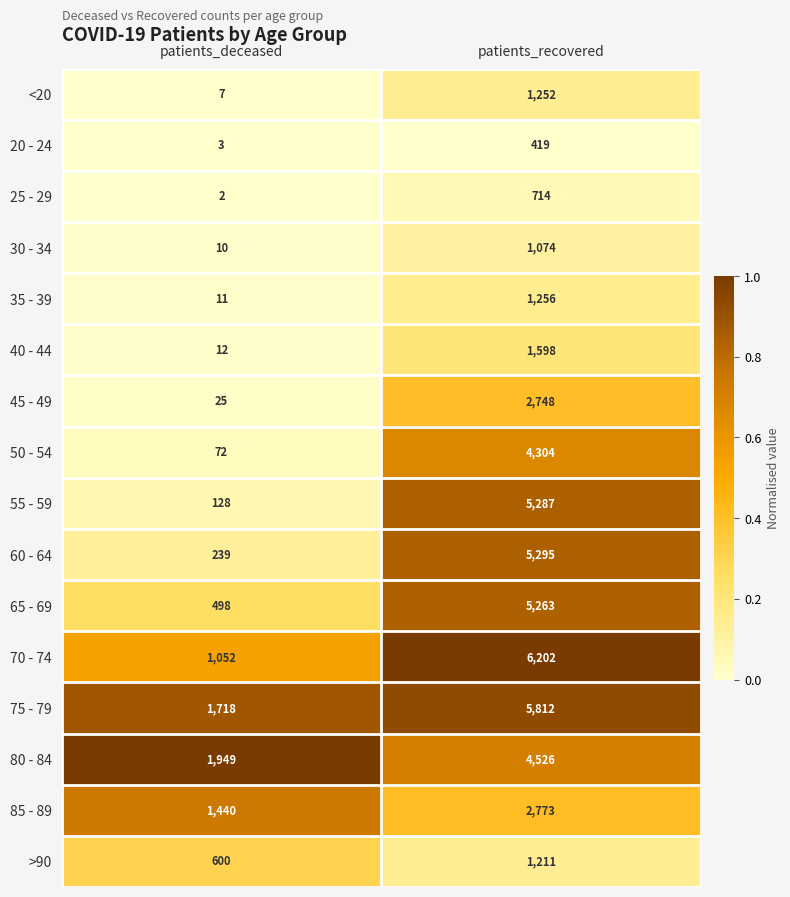

Is it true that 80 - 84 equals 1949 at patients_deceased?

True